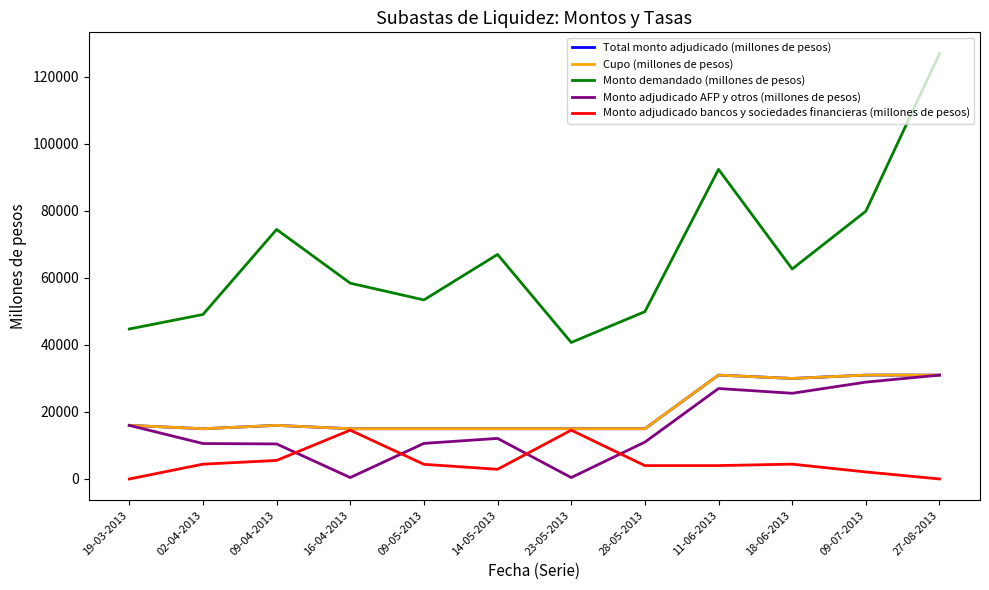

Does the chart display data point markers on the line(s)?

No